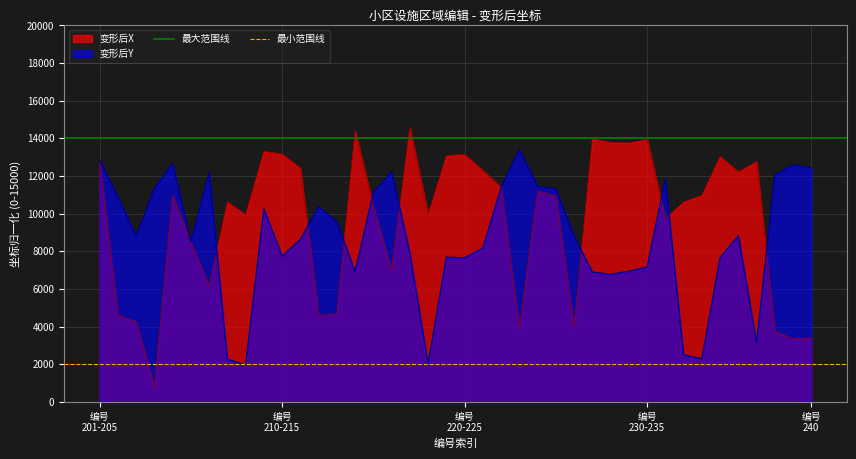

What is the lowest value of the 变形后X series?

767.3